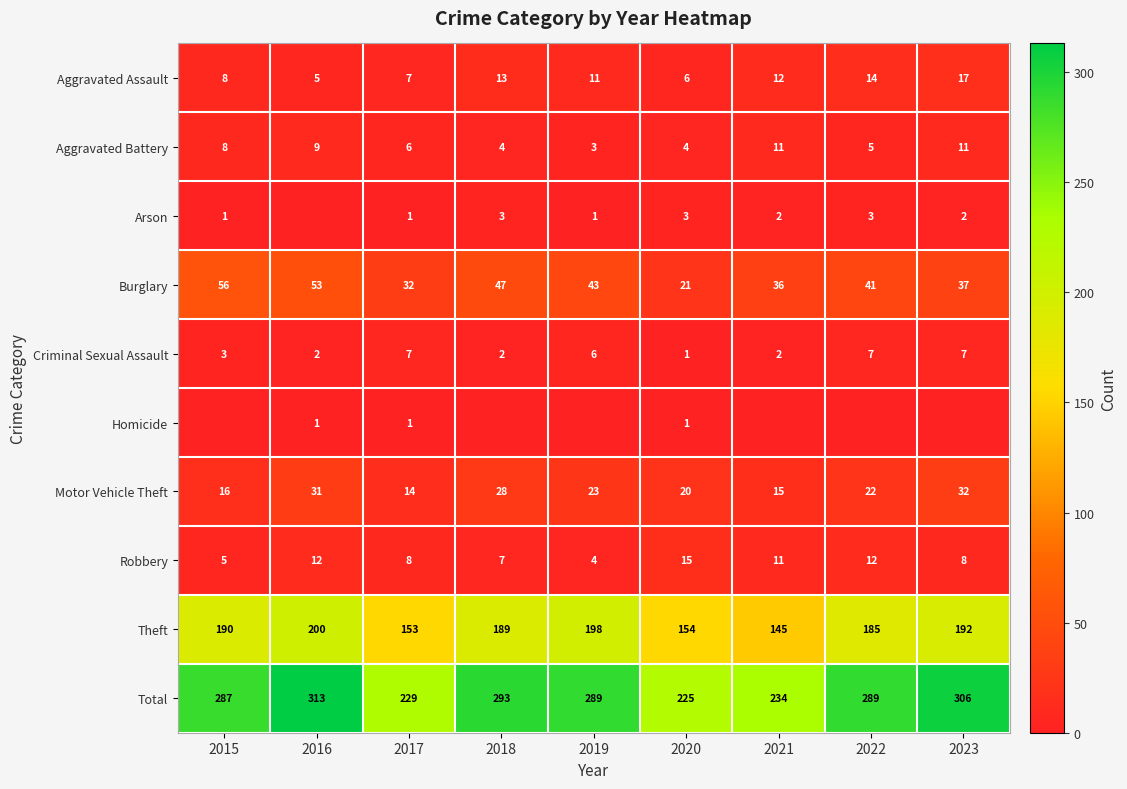

Is it true that Aggravated Assault equals 5 at 2016?

True